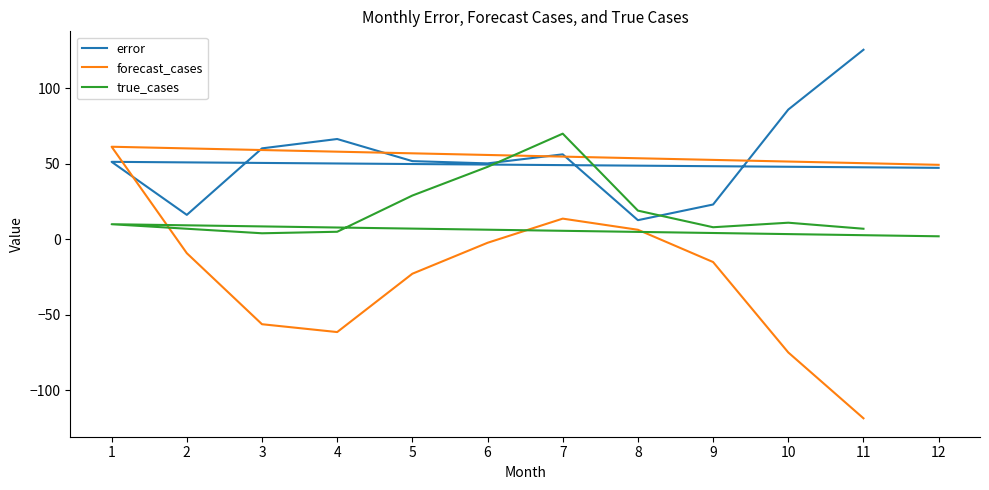

Reading left to right, extract all data points from this chart.

error: 47.3	51.3	16.2	60.3	66.5	51.8	50.3	56.3	12.7	23.1	86.0	125.6
forecast_cases: 49.3	61.3	-9.2	-56.3	-61.5	-22.8	-2.3	13.7	6.3	-15.1	-75.0	-118.6
true_cases: 2.0	10.0	7.0	4.0	5.0	29.0	48.0	70.0	19.0	8.0	11.0	7.0